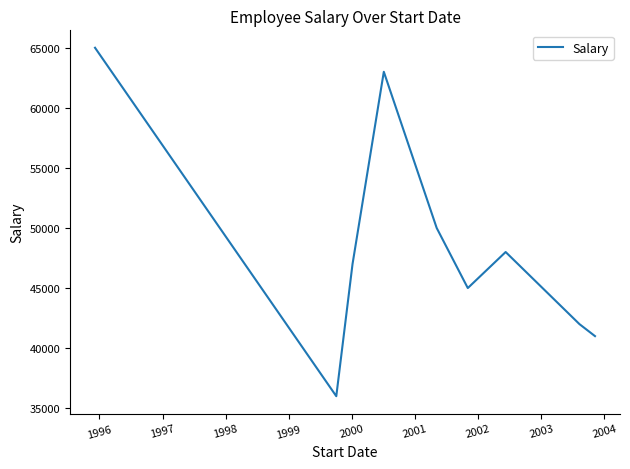

What is the greatest value displayed?

65000